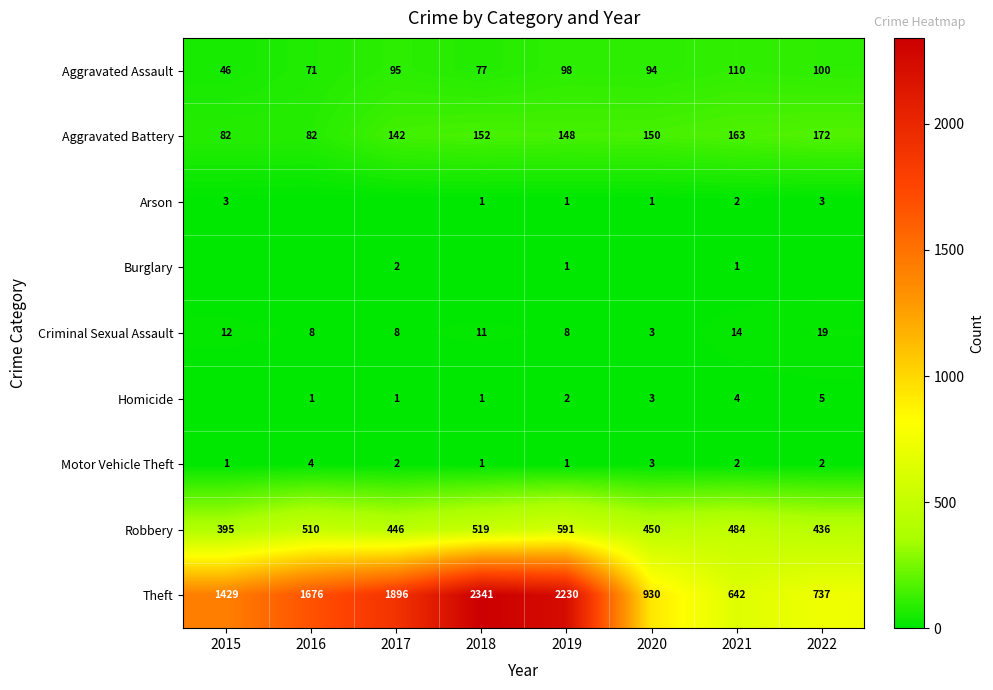

What is the difference between the Criminal Sexual Assault values at 2019 and 2022?

11